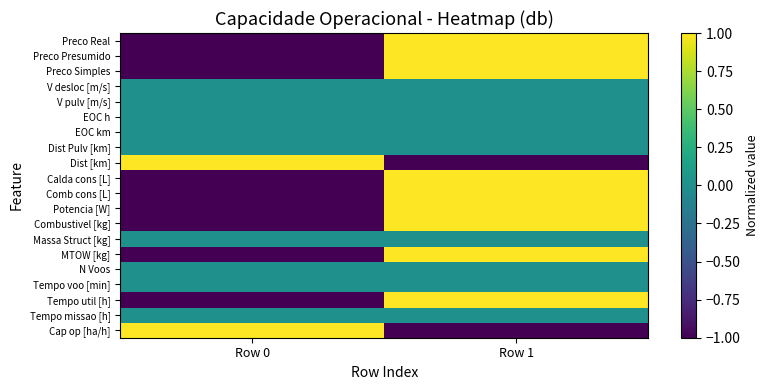

What is the smallest value displayed?

-1.0